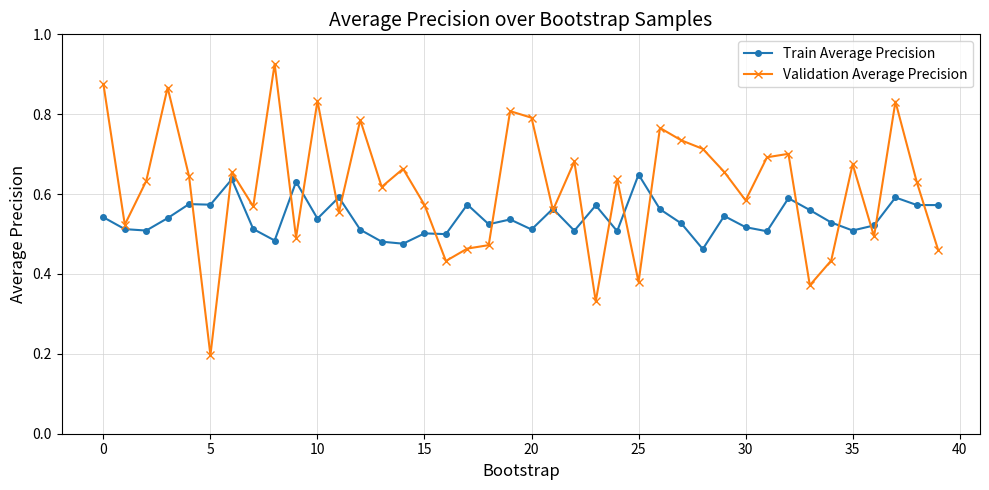

True or false: Train Average Precision has more than 0 points higher than both neighbors.

True